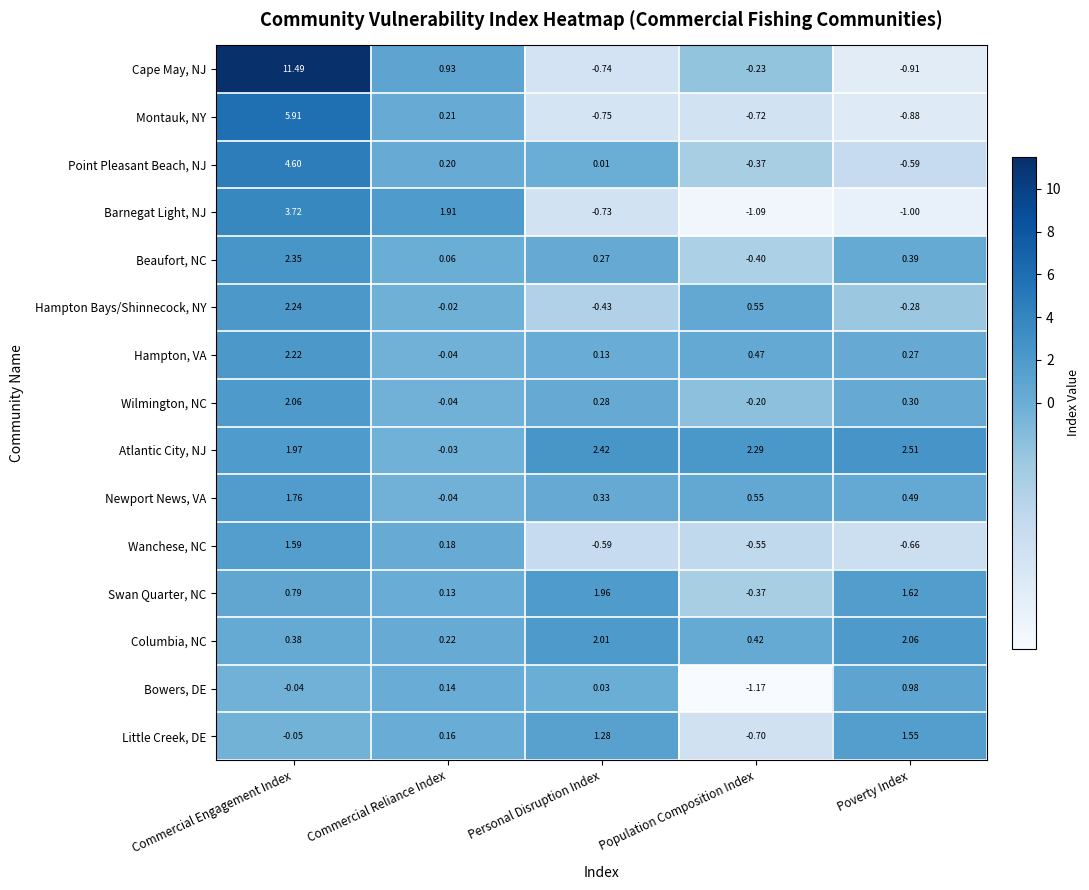

Which series has the largest total across all categories?

Cape May, NJ